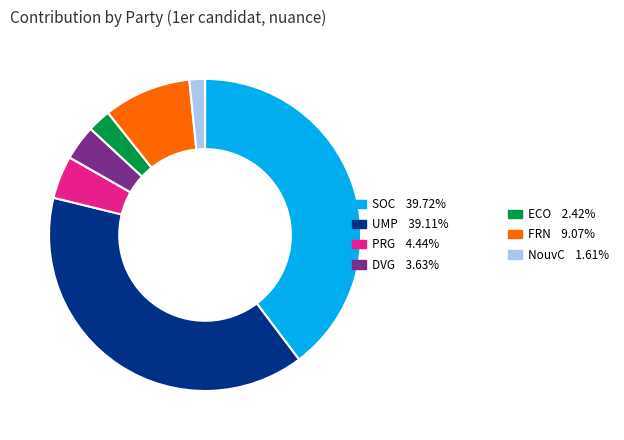

Is there any slice that represents more than half of the pie?

No